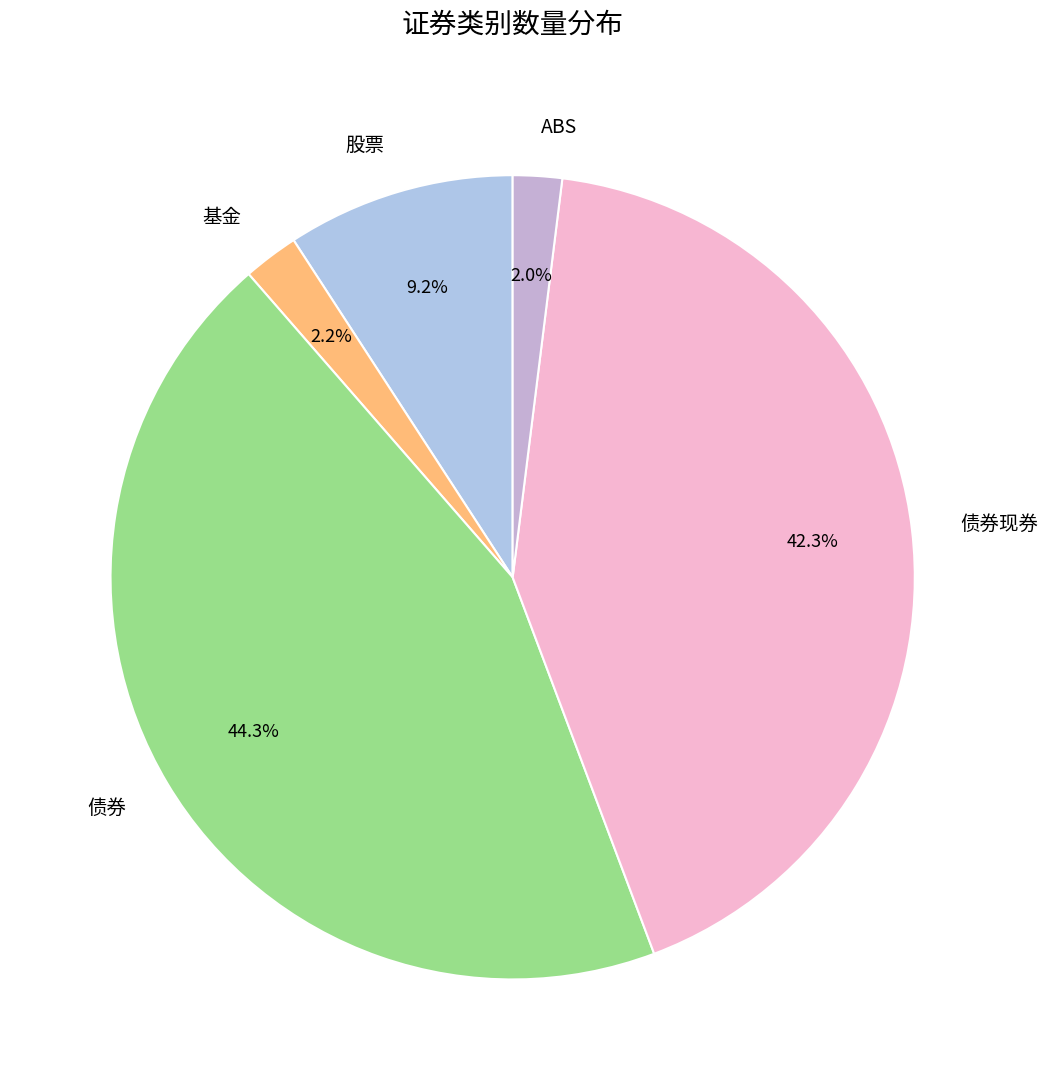

Is 债券现券 the majority of the pie?

No